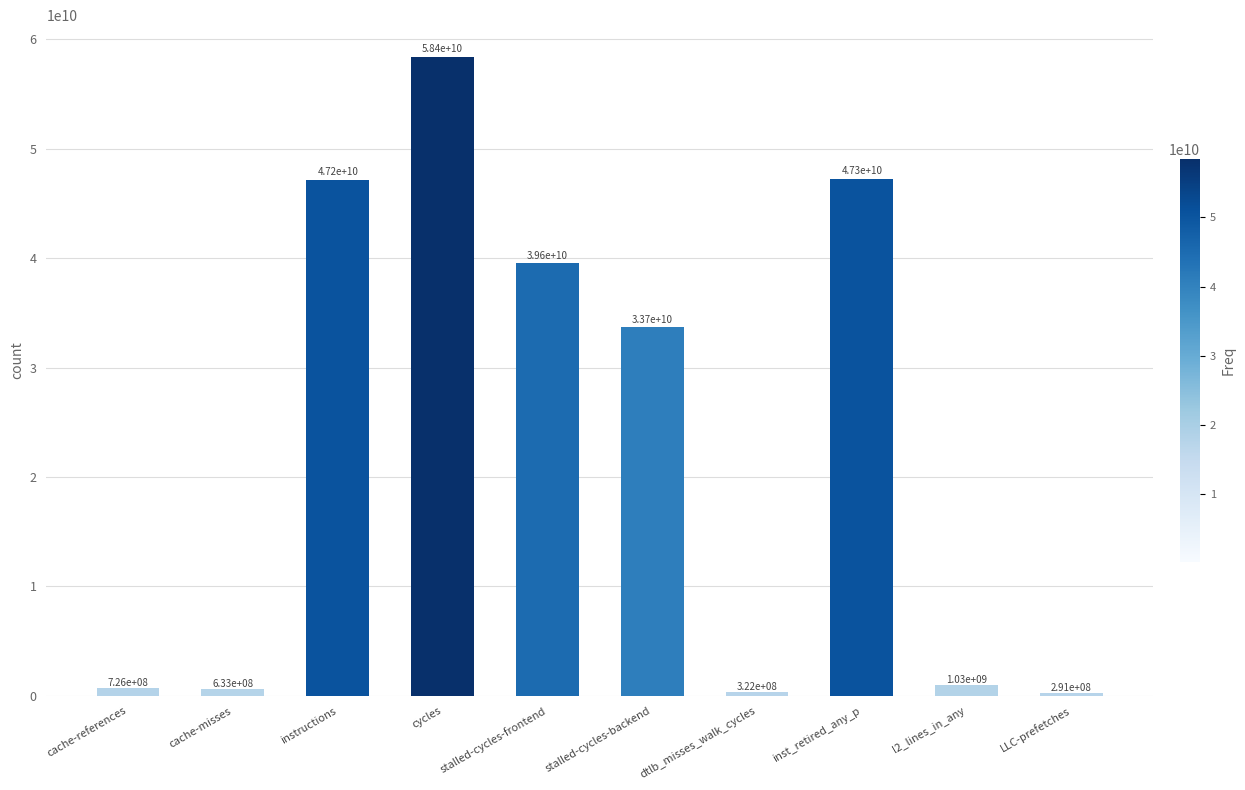

Where is the data nearest to the value 29333006192?

stalled-cycles-backend